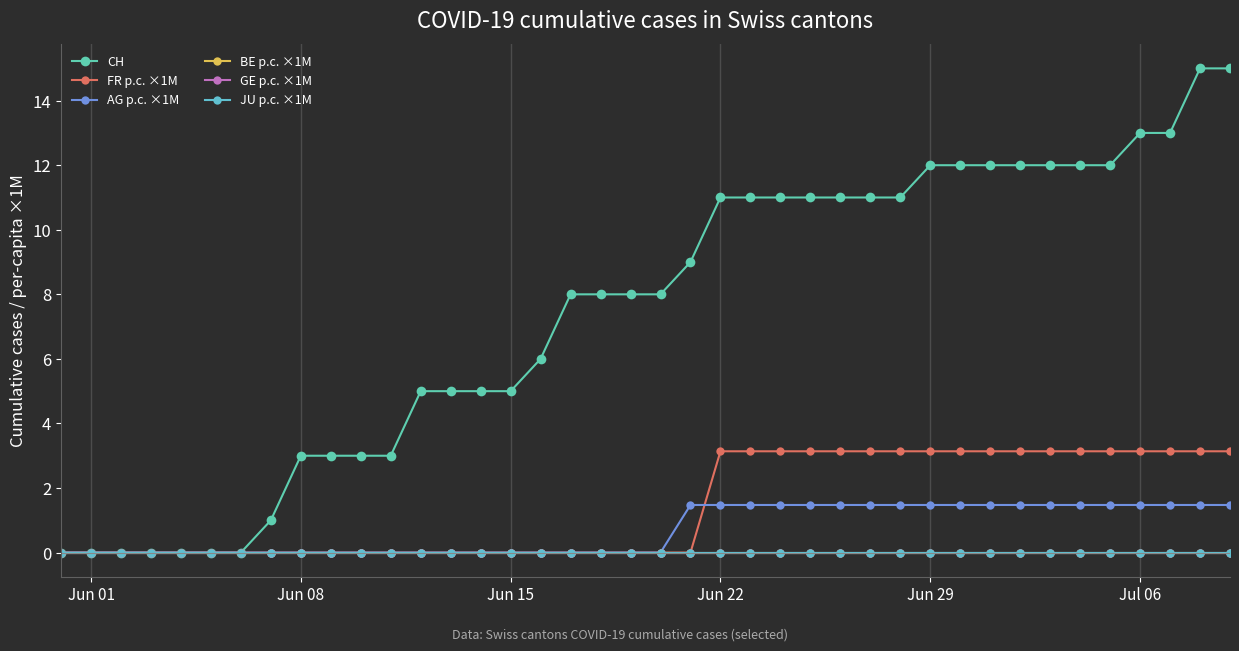

At which label is GE p.c. ×1M closest to 0?

Jun 01